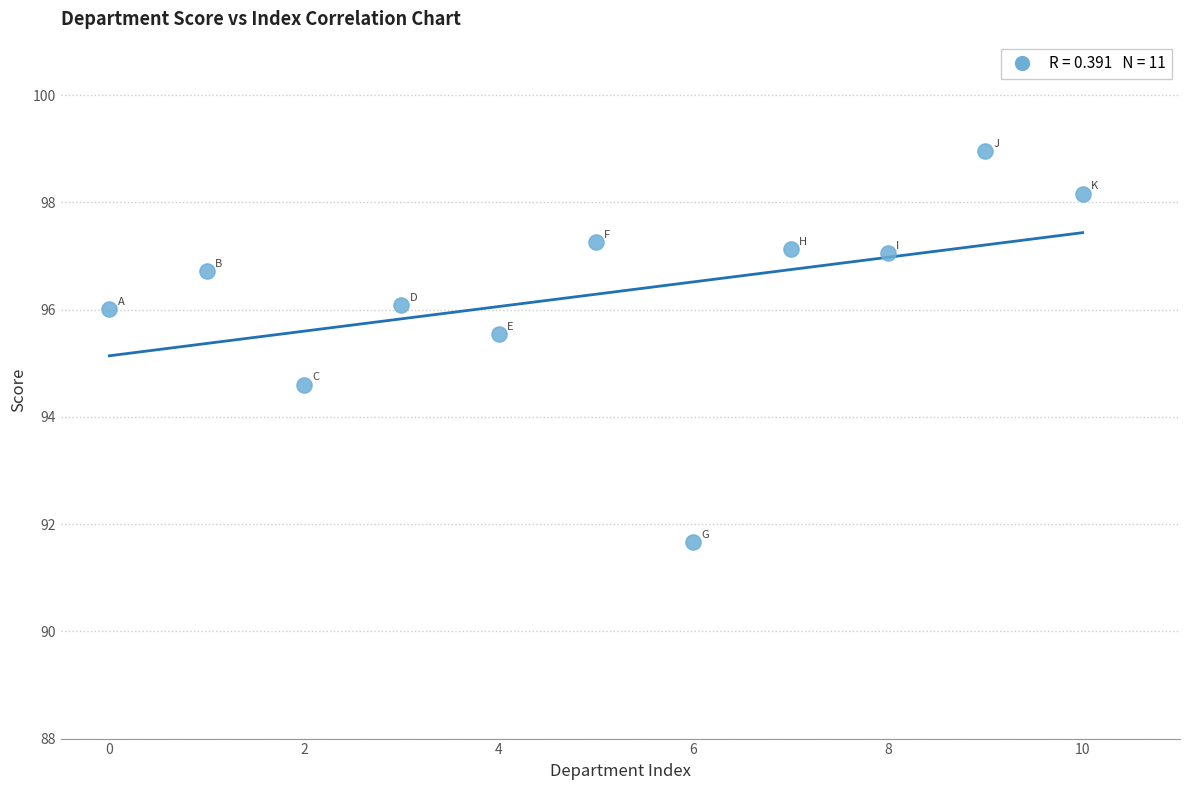

What is the average X value?

5.0